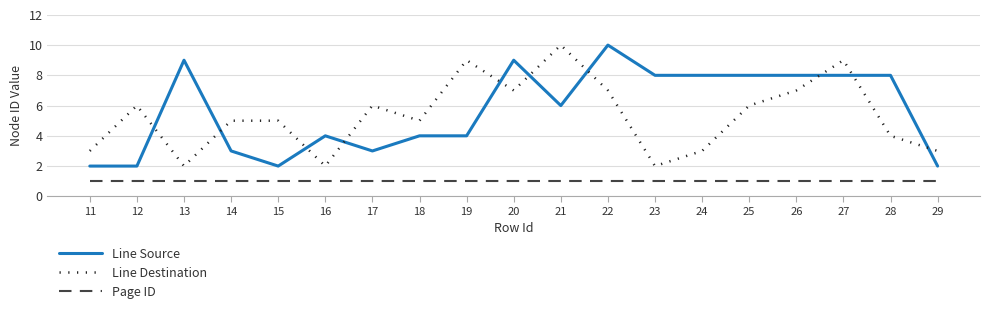

Which series changed the most between 14 and 20?

Line Source